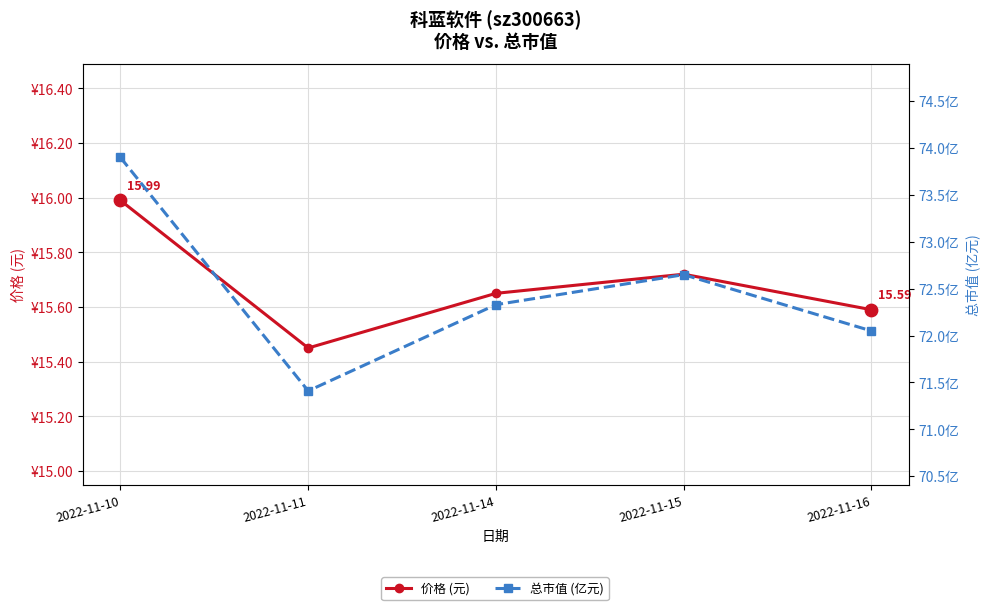

Which series reaches the maximum Y coordinate?

总市值 (亿元)